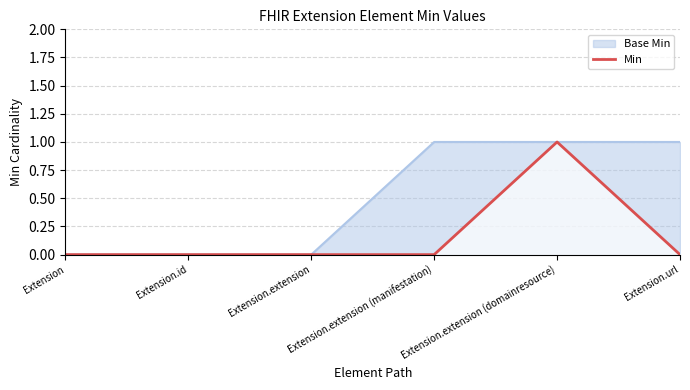

What position from the left is Extension.id?

2